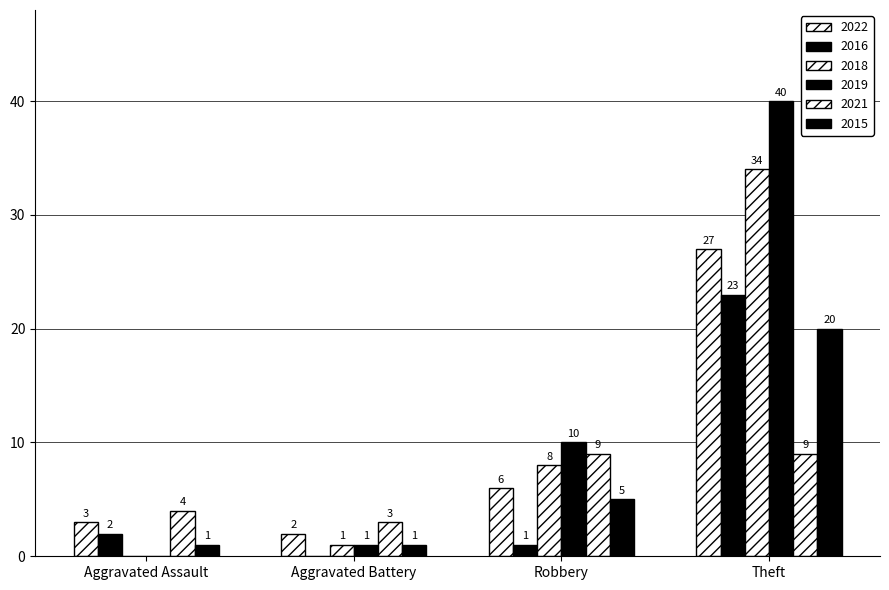

Are the bars grouped side by side (vs. stacked)?

Yes